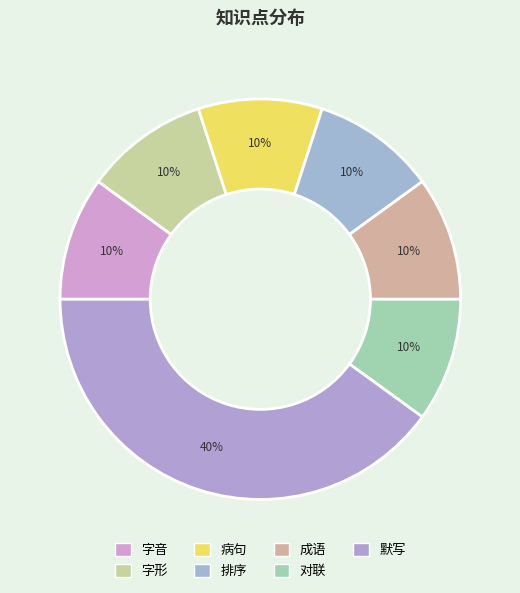

Count the number of slices in the pie.

7